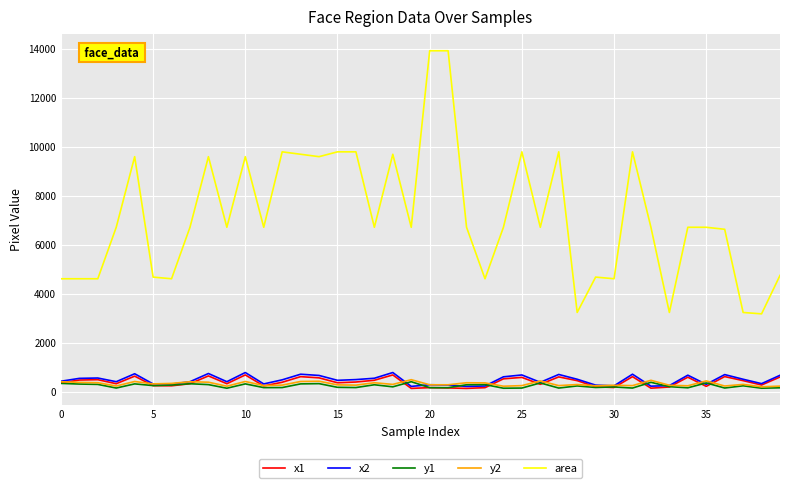

Which series has the largest range (max minus min)?

area